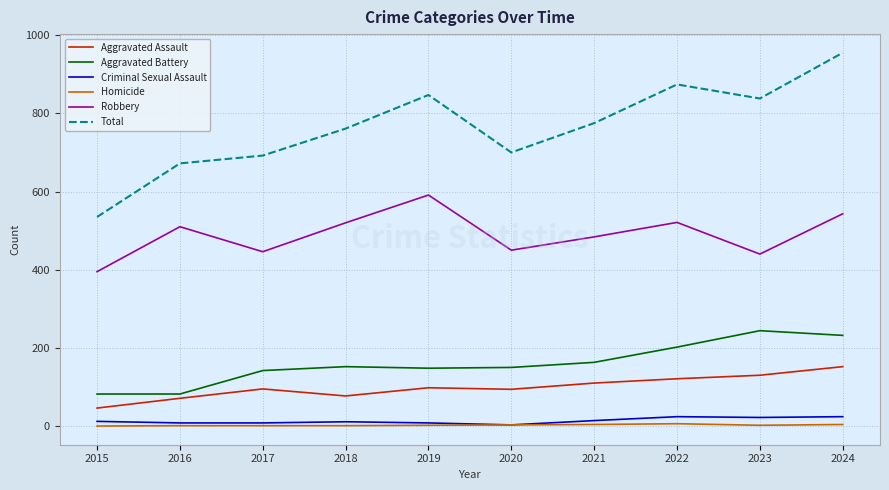

The value of Total at 2017 is 692. True or false?

True